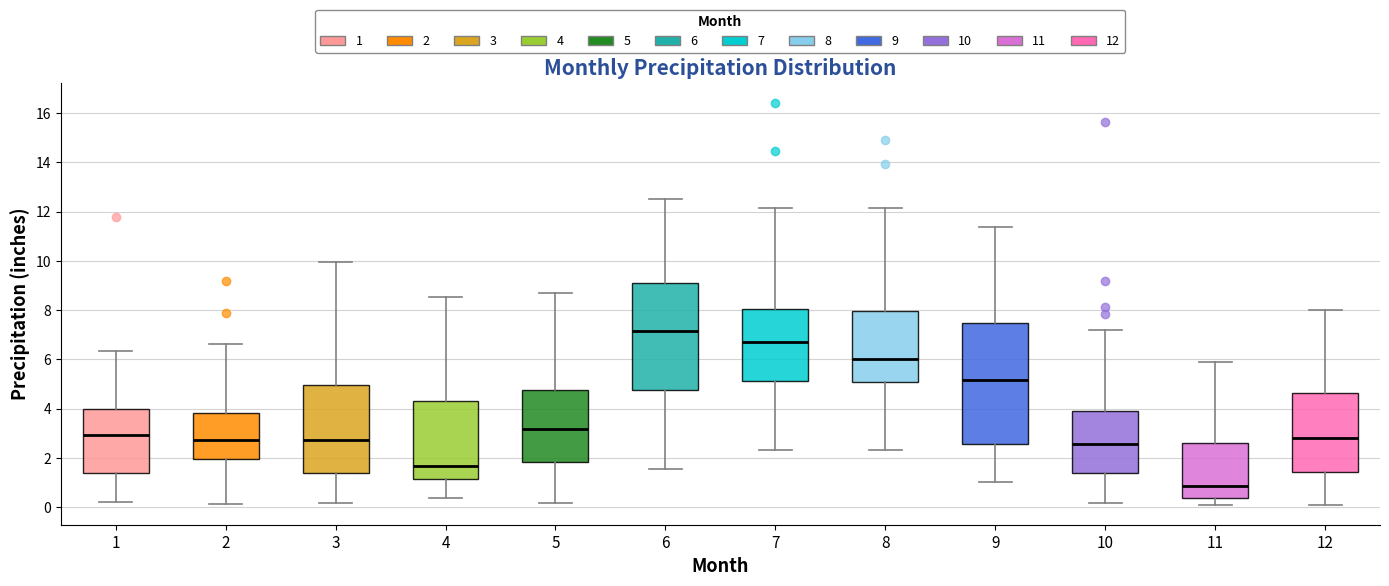

Reading left to right, read every box against the y-axis: the position of its median line, the range the box covers, and the ends of its whiskers. The values are not printed on the chart, so give them approximately, as read against the axis.

1: median 3.0, box 1.4 to 4.0, whiskers 0.2 to 6.4
2: median 2.8, box 2.0 to 3.8, whiskers 0.2 to 6.6
3: median 2.8, box 1.4 to 5.0, whiskers 0.2 to 10.0
4: median 1.6, box 1.2 to 4.4, whiskers 0.4 to 8.6
5: median 3.2, box 1.8 to 4.8, whiskers 0.2 to 8.8
6: median 7.2, box 4.8 to 9.2, whiskers 1.6 to 12.6
7: median 6.8, box 5.2 to 8.0, whiskers 2.4 to 12.2
8: median 6.0, box 5.0 to 8.0, whiskers 2.4 to 12.2
9: median 5.2, box 2.6 to 7.4, whiskers 1.0 to 11.4
10: median 2.6, box 1.4 to 3.8, whiskers 0.2 to 7.2
11: median 0.8, box 0.4 to 2.6, whiskers 0.2 to 5.8
12: median 2.8, box 1.4 to 4.6, whiskers 0.2 to 8.0